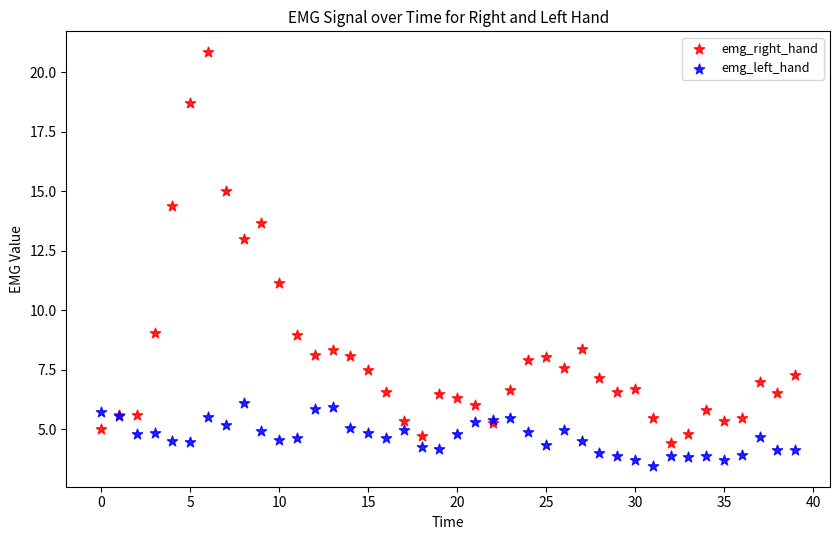

Which series contains the lowest Y value?

emg_left_hand